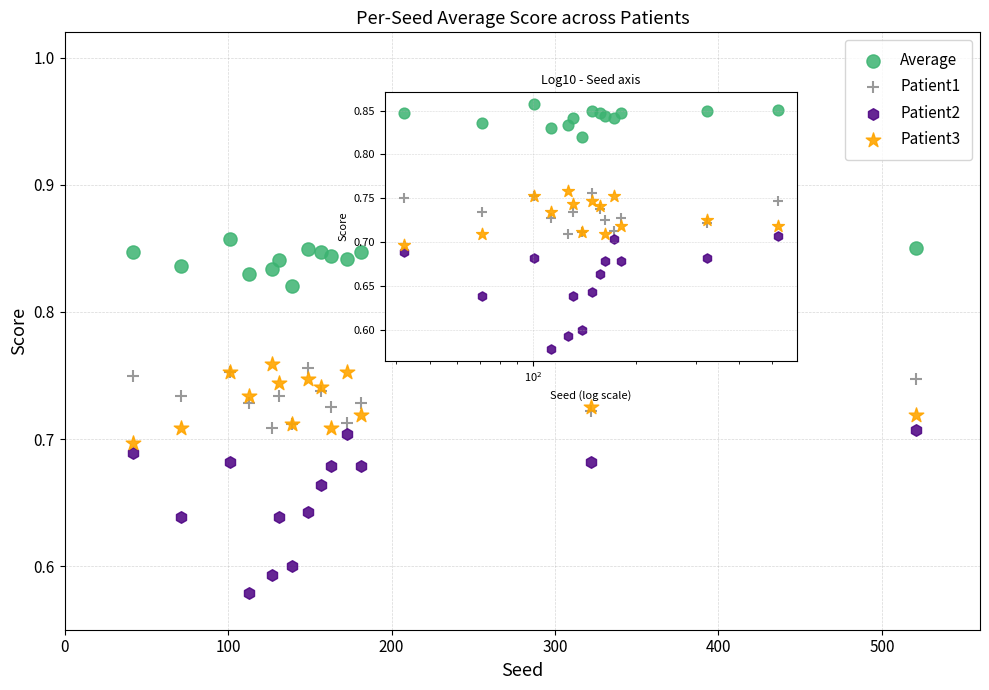

Which series contains the lowest Y value?

Patient2